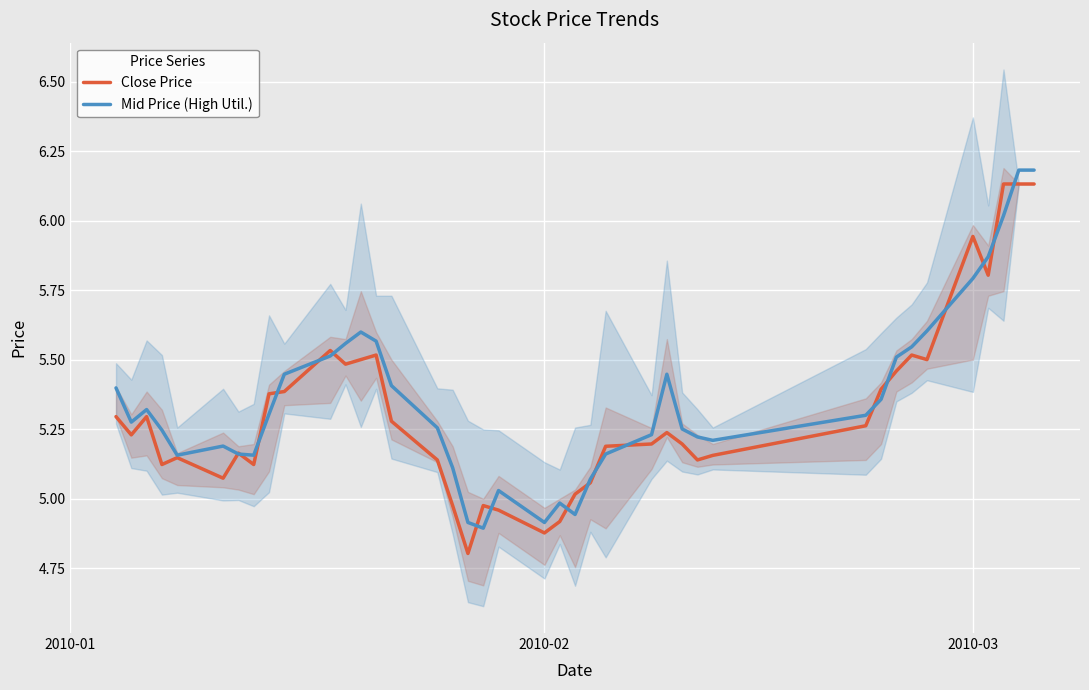

What is the value of the Close Price point at the 18th from the left?

4.8